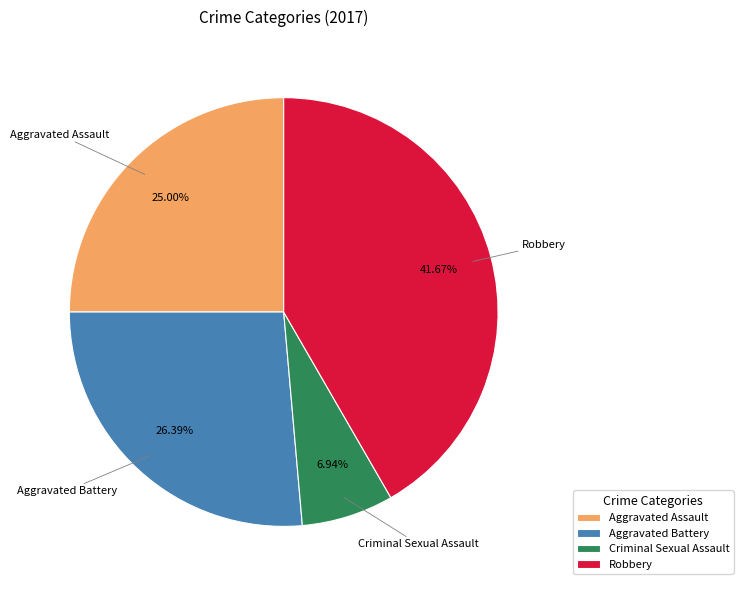

To the nearest percent, what is the difference between the largest and smallest slice percentages?

35%